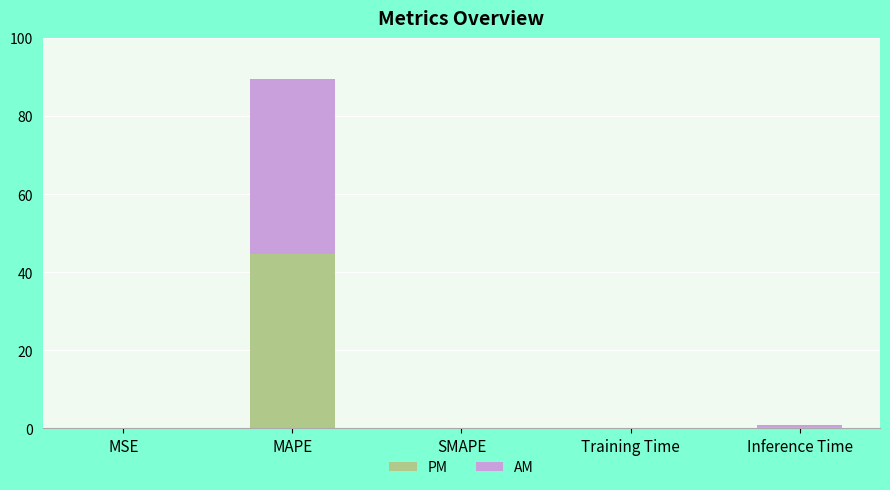

The value of PM at SMAPE is 28.1. True or false?

False